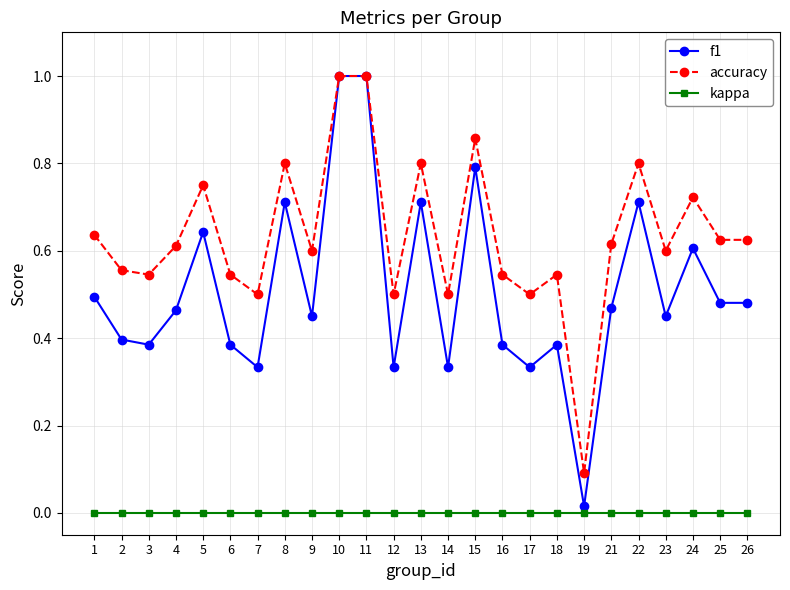

Which series has the widest spread of values?

f1